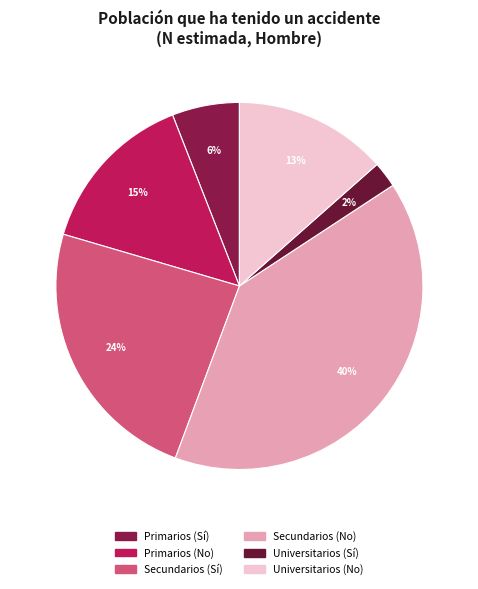

Which slice is the largest?

Secundarios (No)